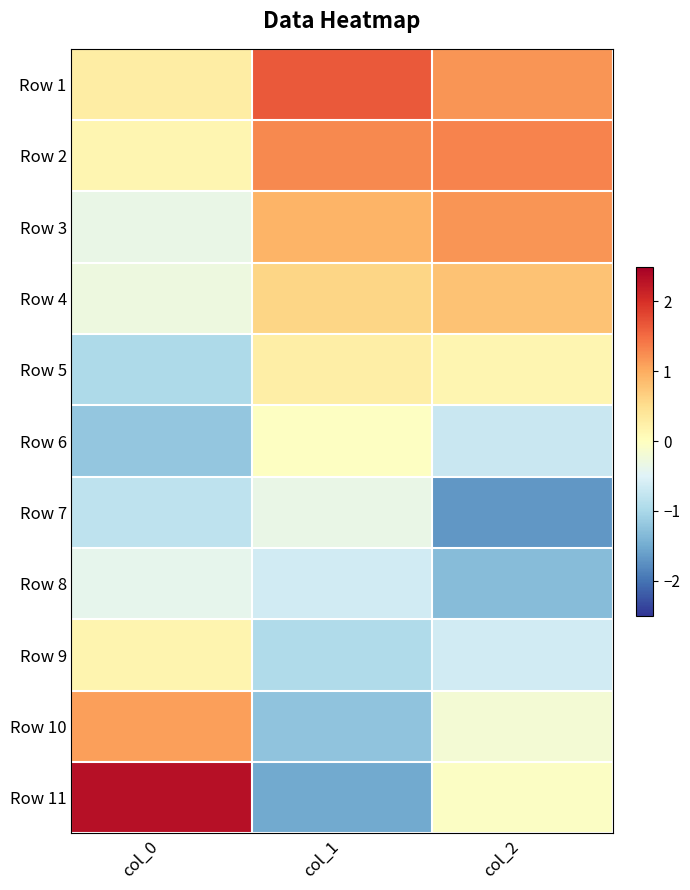

What is the smallest value displayed?

-1.7